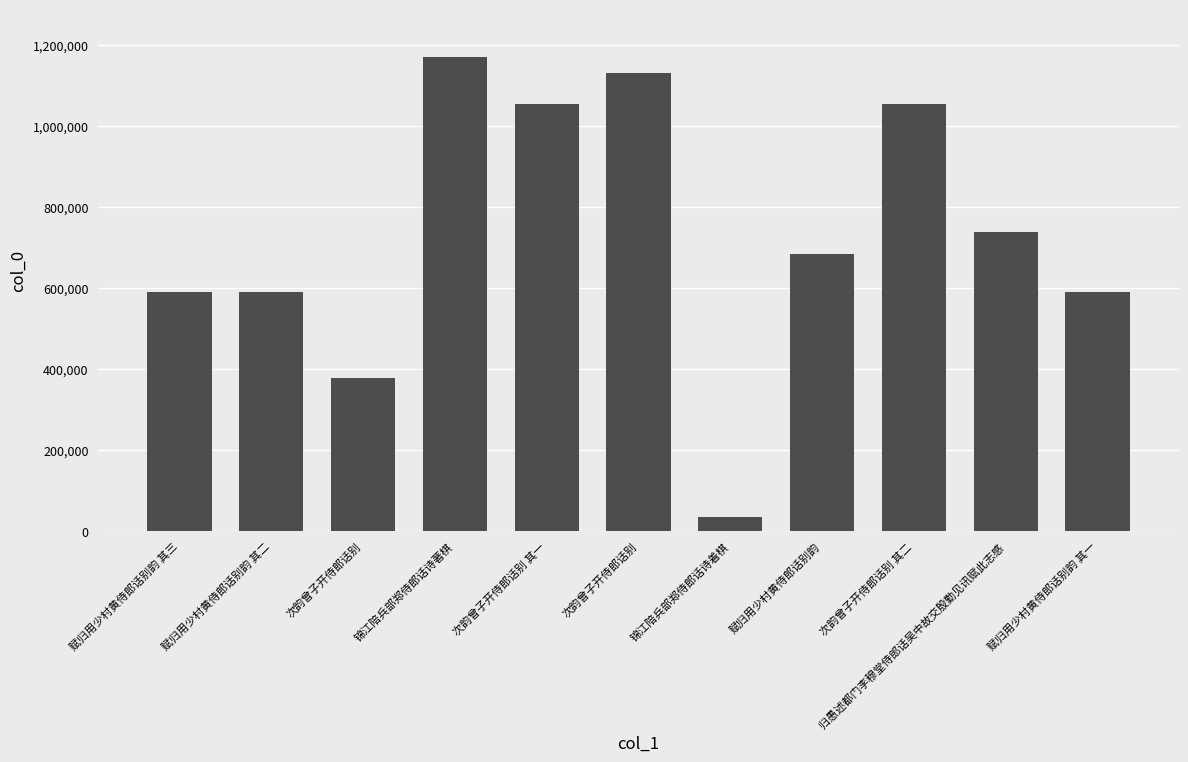

What value does the data have at 次韵曾子开侍郎话别?

377819